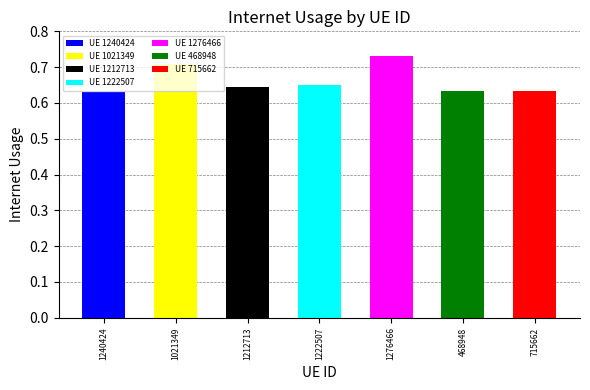

List the labels in order of value, smallest first.

1240424, 715662, 468948, 1212713, 1222507, 1021349, 1276466